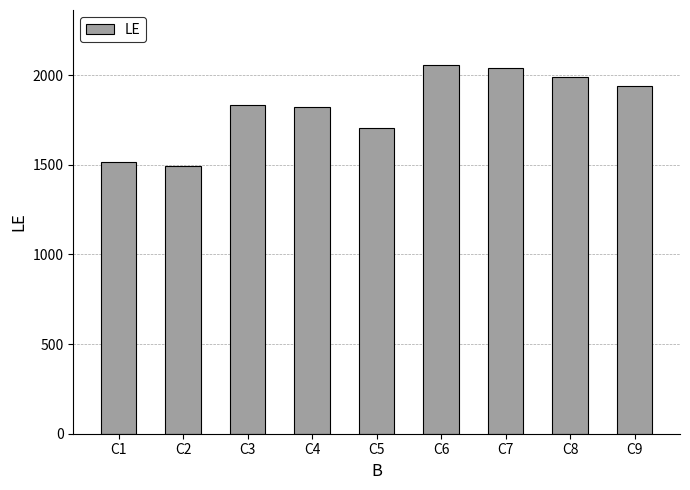

Where is the data nearest to the value 1775?

C4